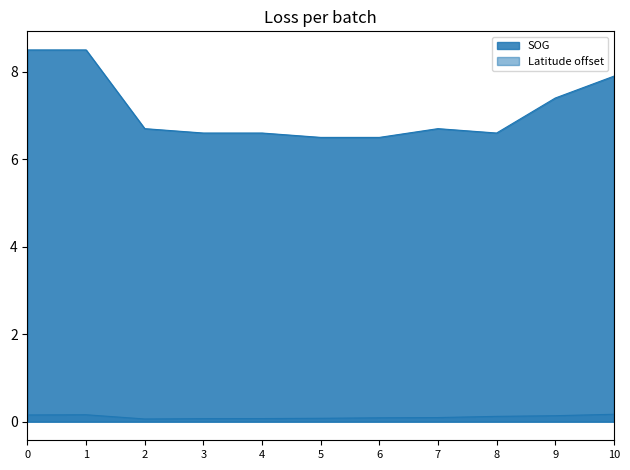

What is the maximum value for SOG?

8.5